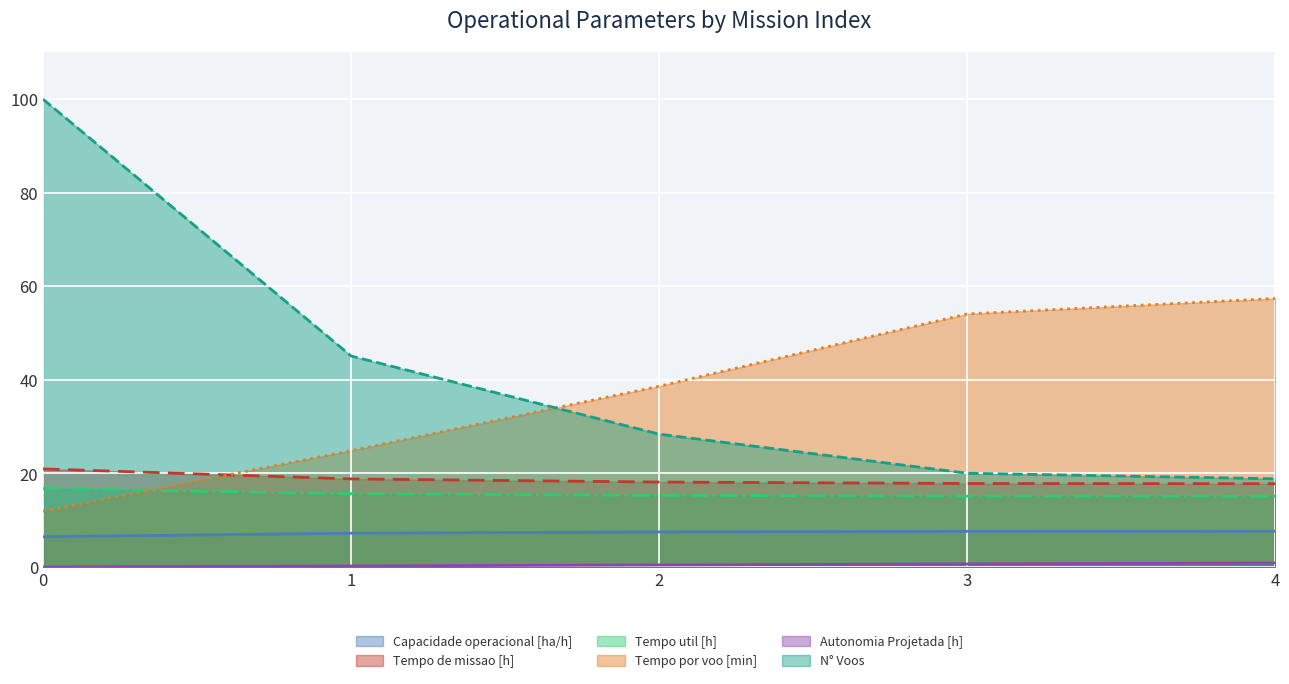

What is the total value across all series at 2?

108.5